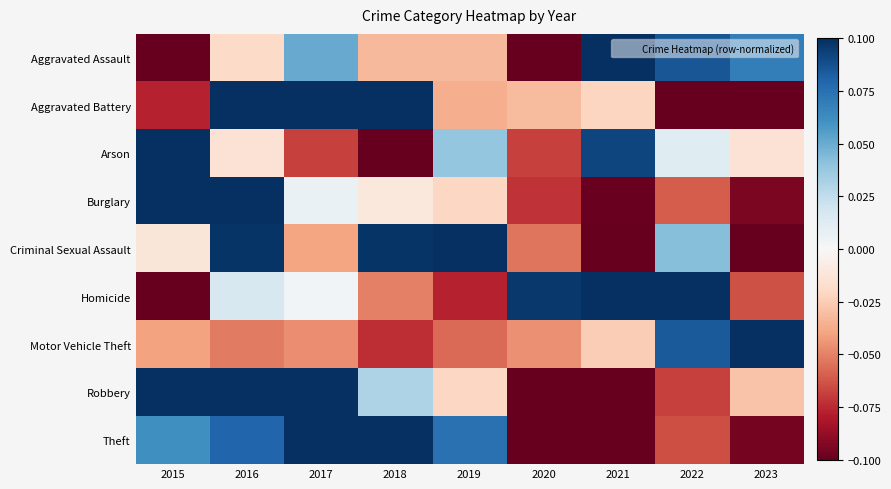

How many distinct data groups are displayed?

9